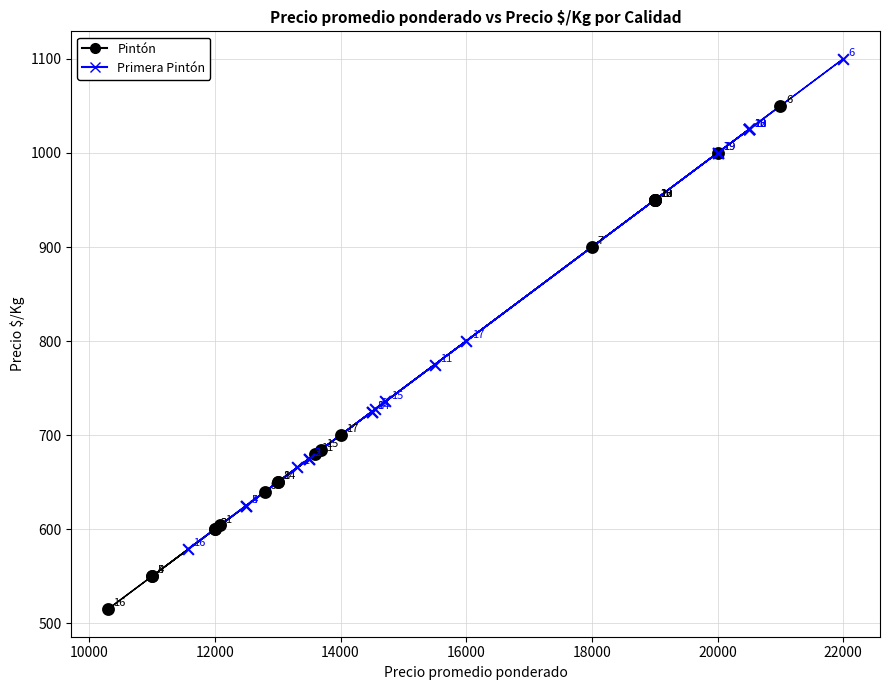

Which series has the largest Y range (max minus min)?

Pintón